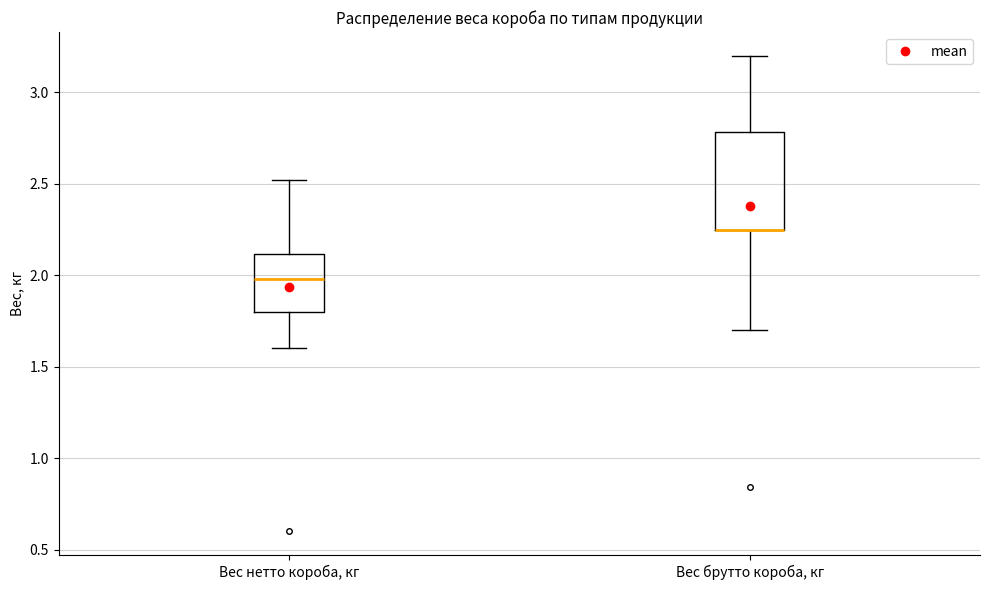

Where does the lower whisker of the box for Вес брутто короба, кг end on the y-axis? The values are not printed on the chart, so give them approximately, as read against the axis.

1.70